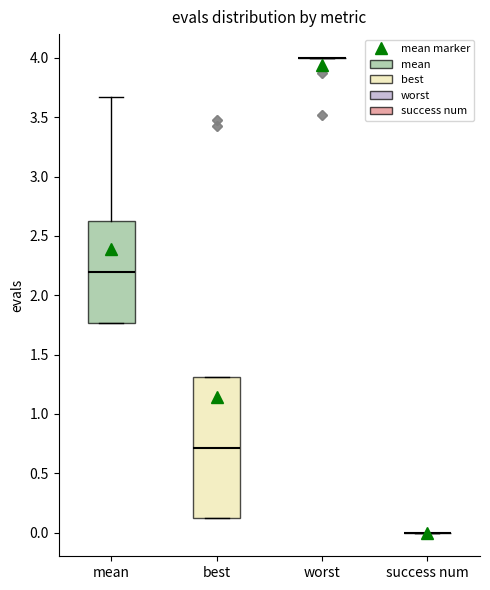

Which box is the tallest, from its lower edge to its upper edge?

best